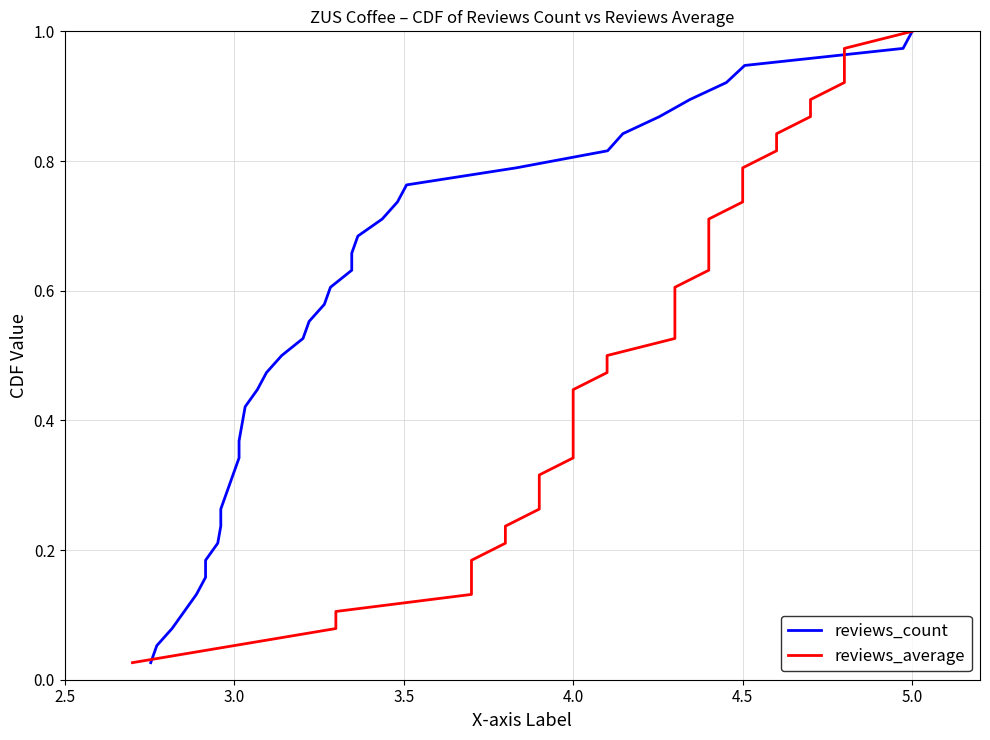

What is the sum of all reviews_count values?

19.5